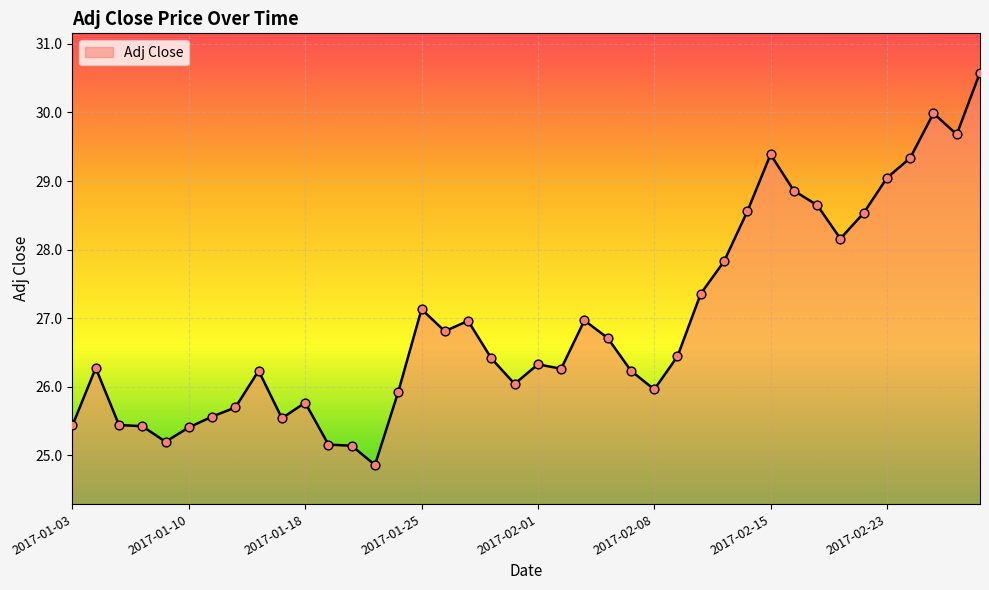

What is the smallest value displayed?

24.9